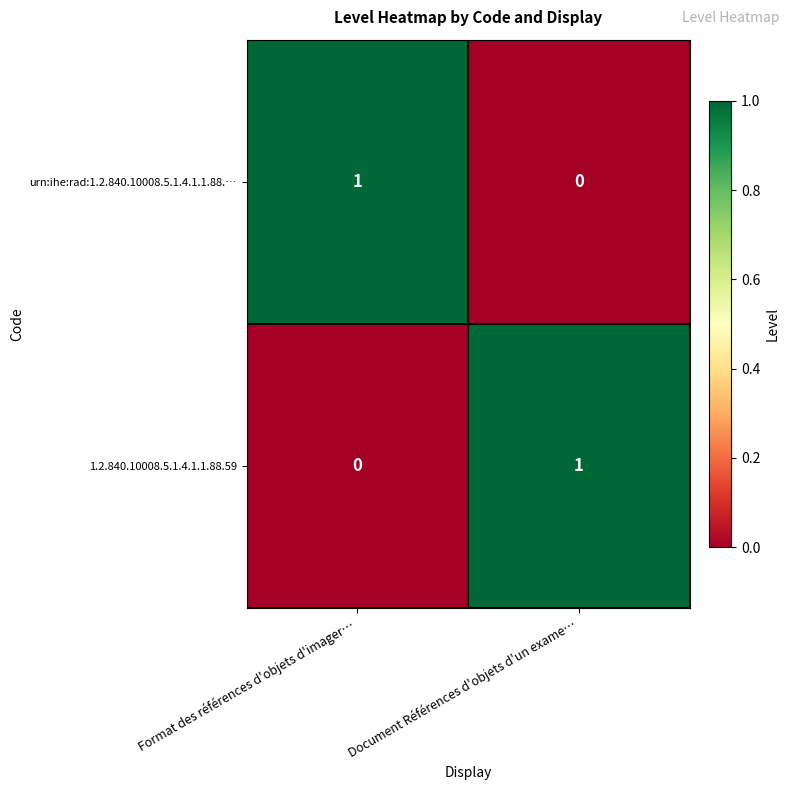

The urn:ihe:rad:1.2.840.10008.5.1.4.1.1.88.… series shows 1 at Format des références d'objets d'imager…. True or false?

True